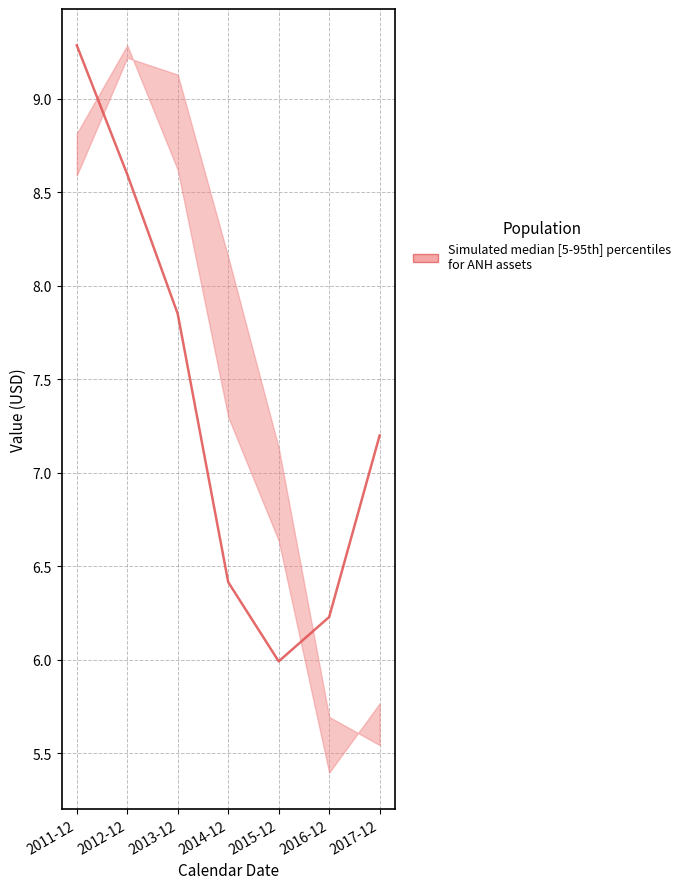

Does the chart display data point markers on the line(s)?

No